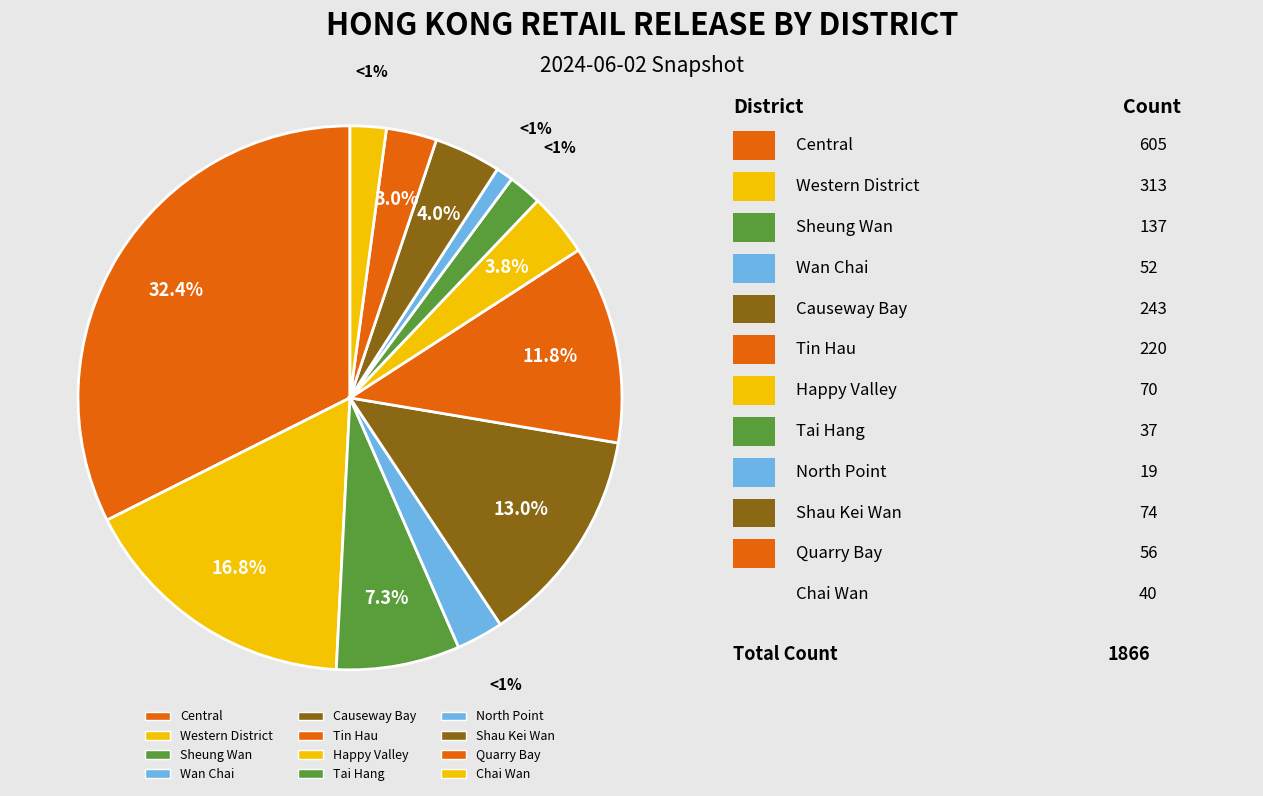

To the nearest percent, what portion does Sheung Wan represent?

7%